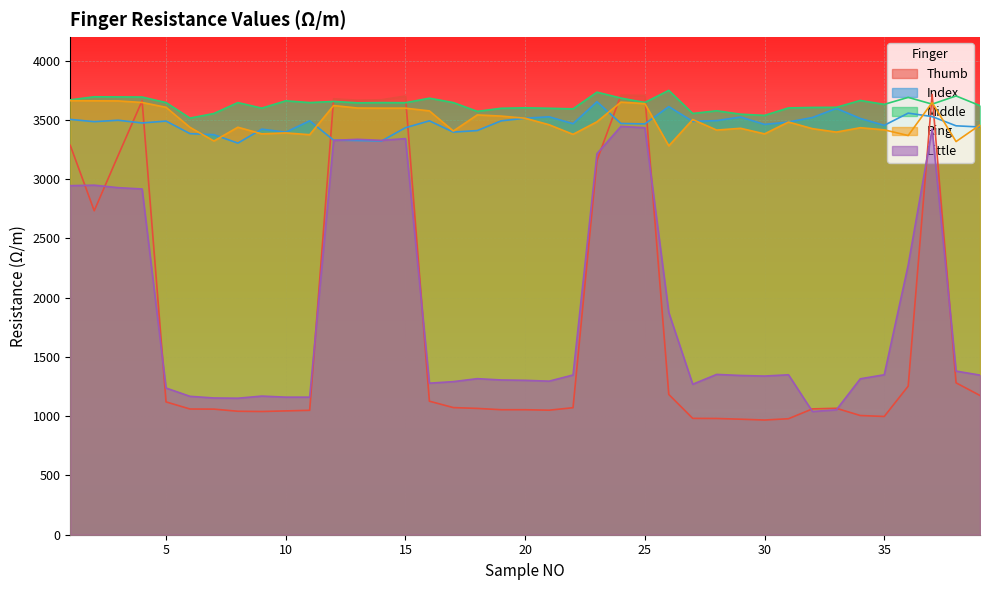

At how many categories does at least one series exceed 1282?

39